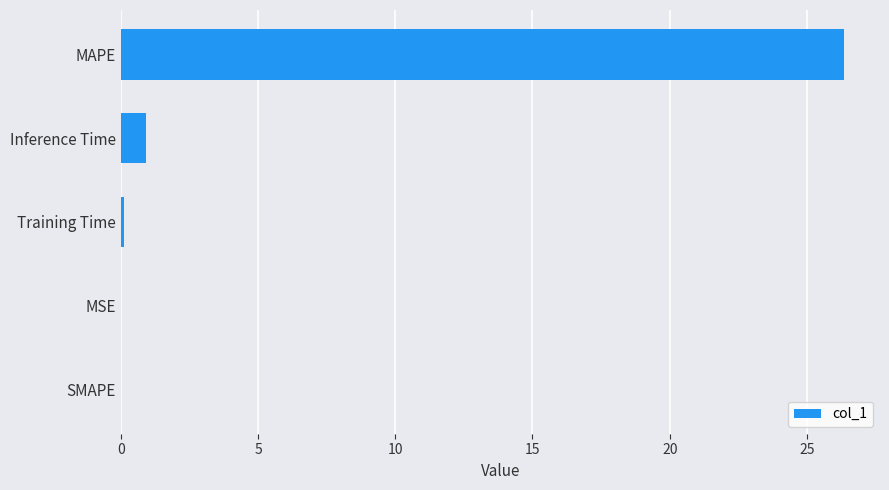

What is the sum of all values?

27.4